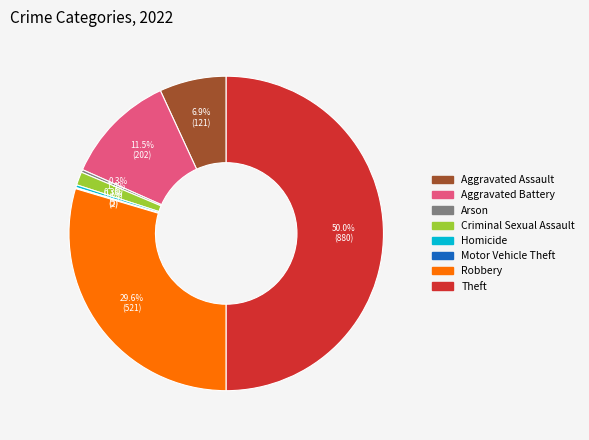

To the nearest percent, what is the combined percentage of Criminal Sexual Assault and Arson?

2%